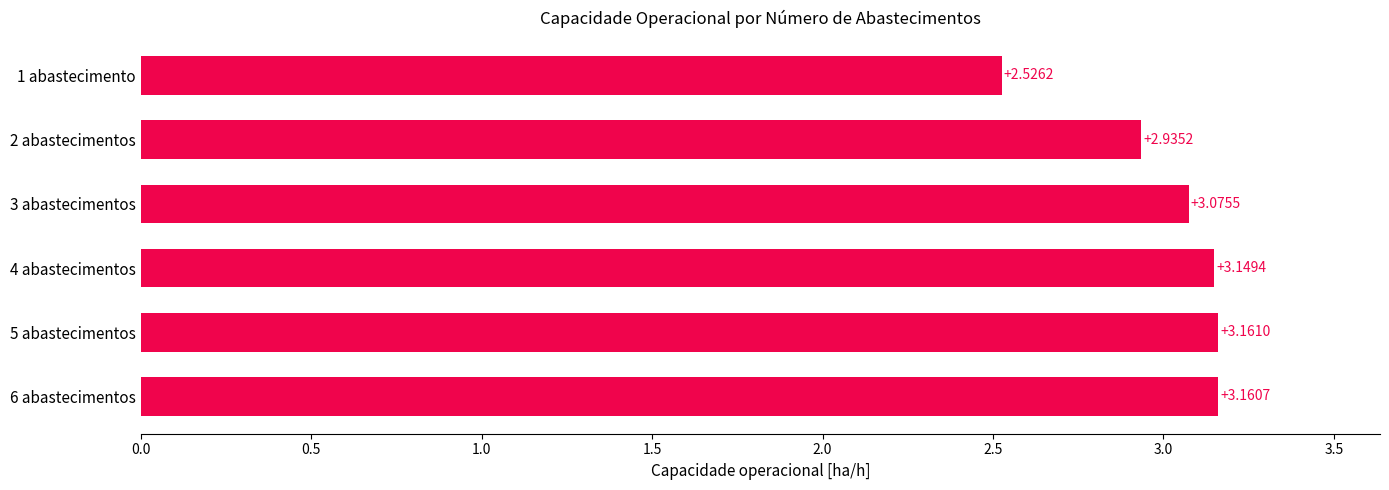

What is the change in value from 2 abastecimentos to 3 abastecimentos?

+0.1